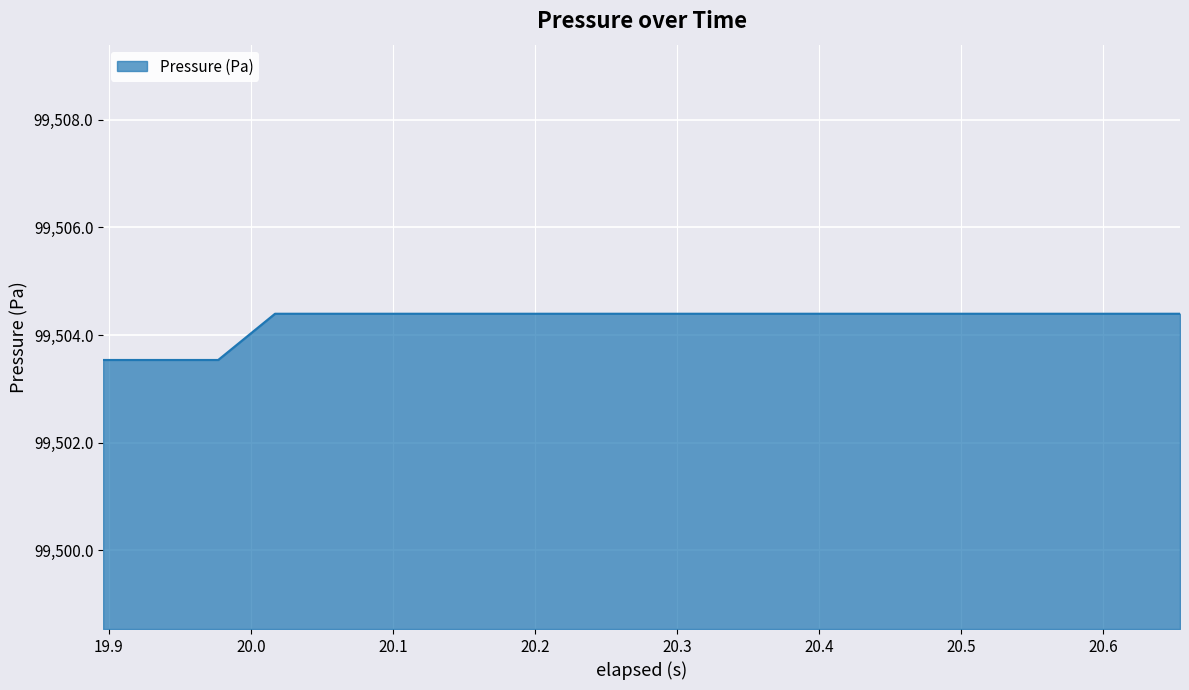

What is the difference between the maximum and minimum values?

0.9